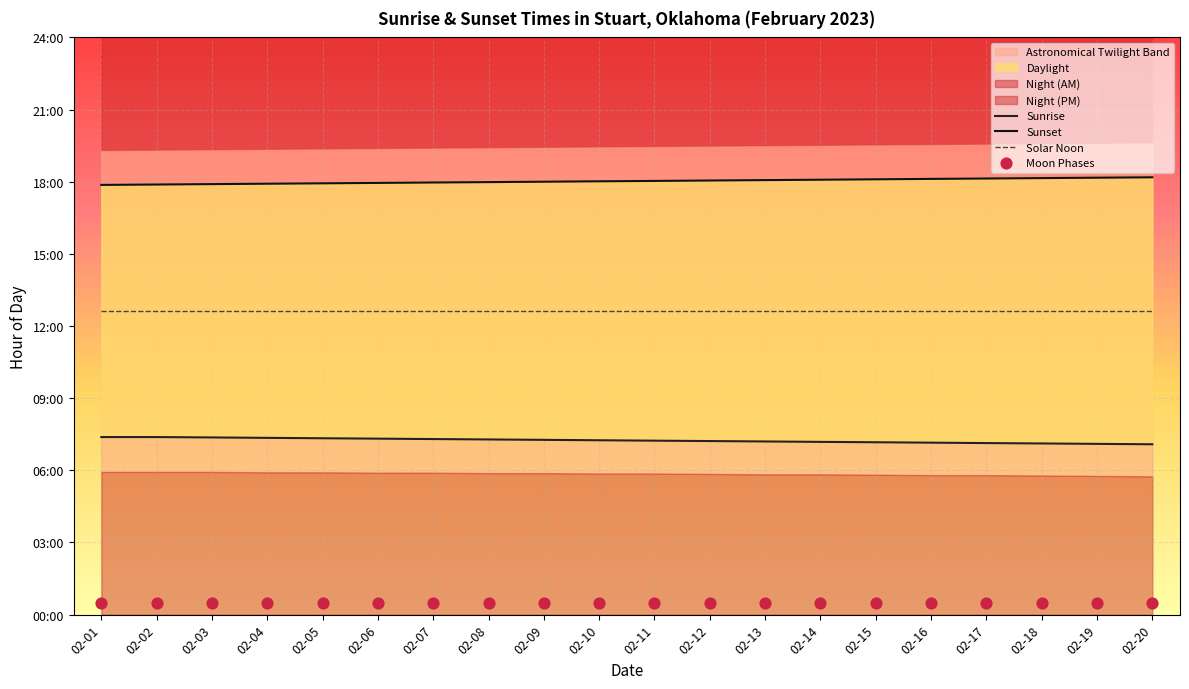

Which series has the largest Y range (max minus min)?

Sunset